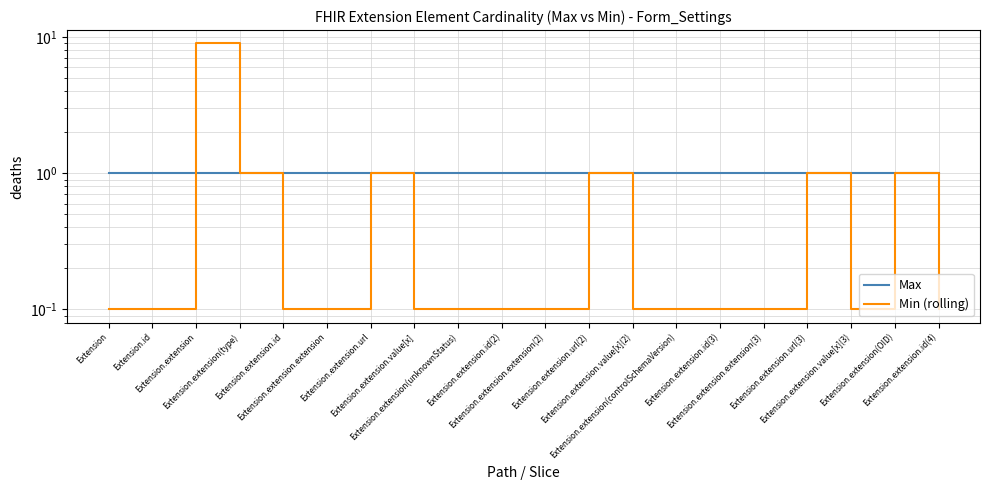

Reading left to right, list all the values displayed in this chart.

Max: 1.0	1.0	1.0	1.0	1.0	1.0	1.0	1.0	1.0	1.0	1.0	1.0	1.0	1.0	1.0	1.0	1.0	1.0	1.0	1.0
Min (rolling): 0.1	0.1	9.0	1.0	0.1	0.1	1.0	0.1	0.1	0.1	0.1	1.0	0.1	0.1	0.1	0.1	1.0	0.1	1.0	0.1